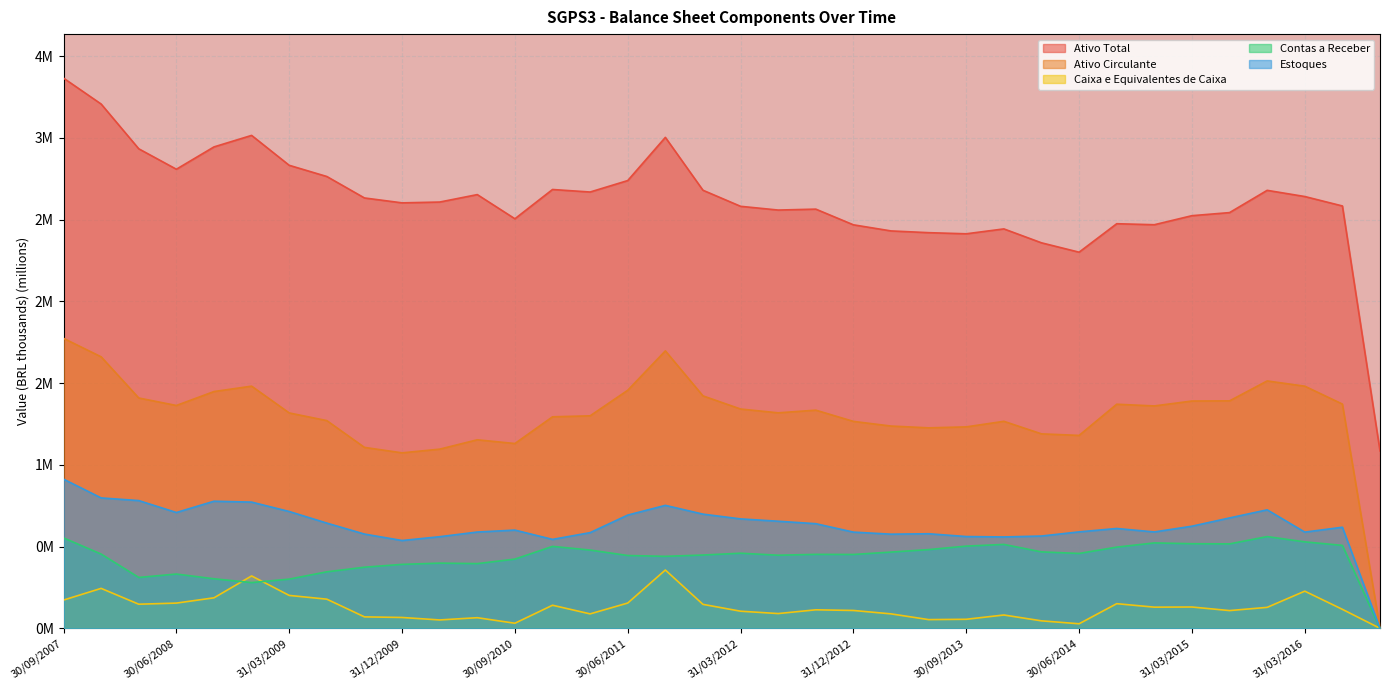

Where is the first local maximum for Estoques?

30/09/2008